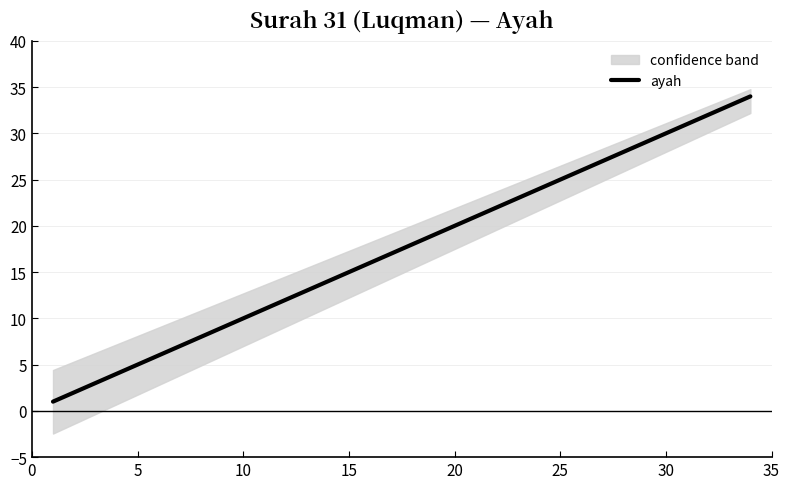

What is the average value?

18